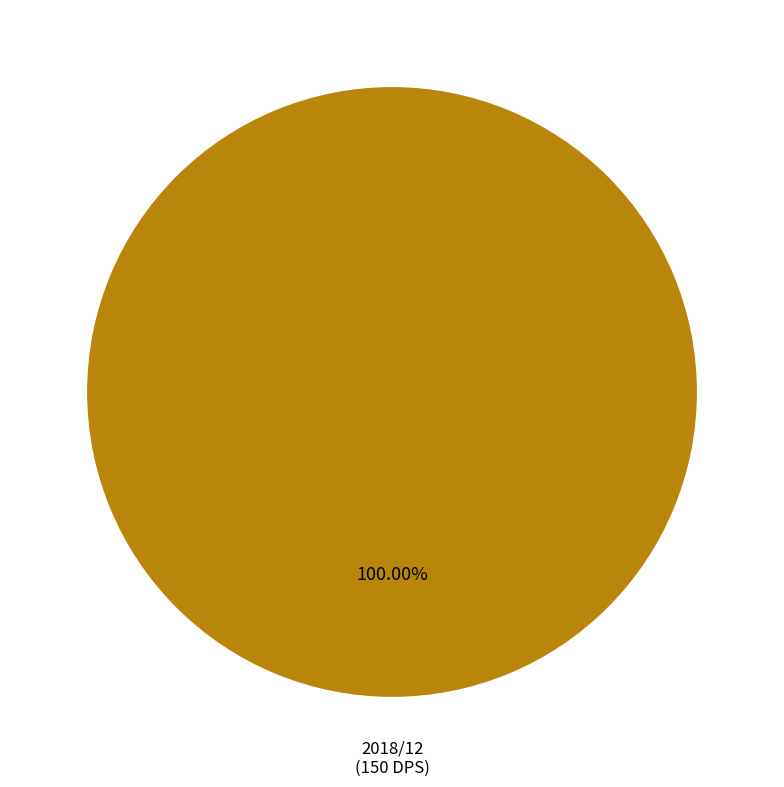

Is there any slice that represents more than half of the pie?

Yes